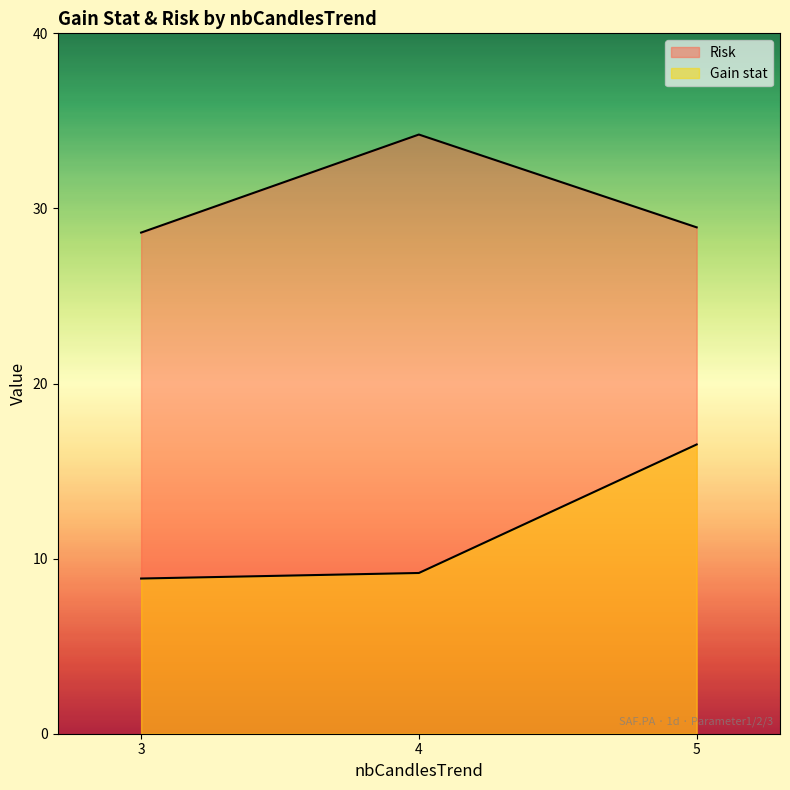

What are all the series names shown in the legend?

Gain stat, Risk